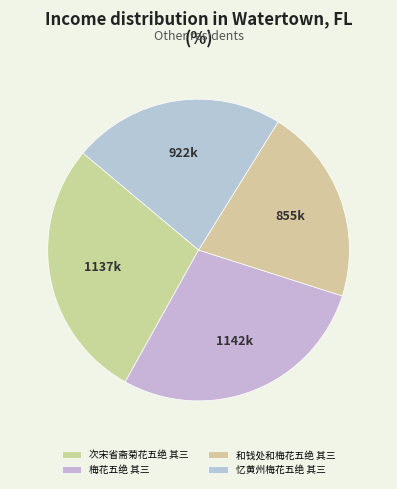

Which category has the smallest portion of the pie?

和钱处和梅花五绝 其三